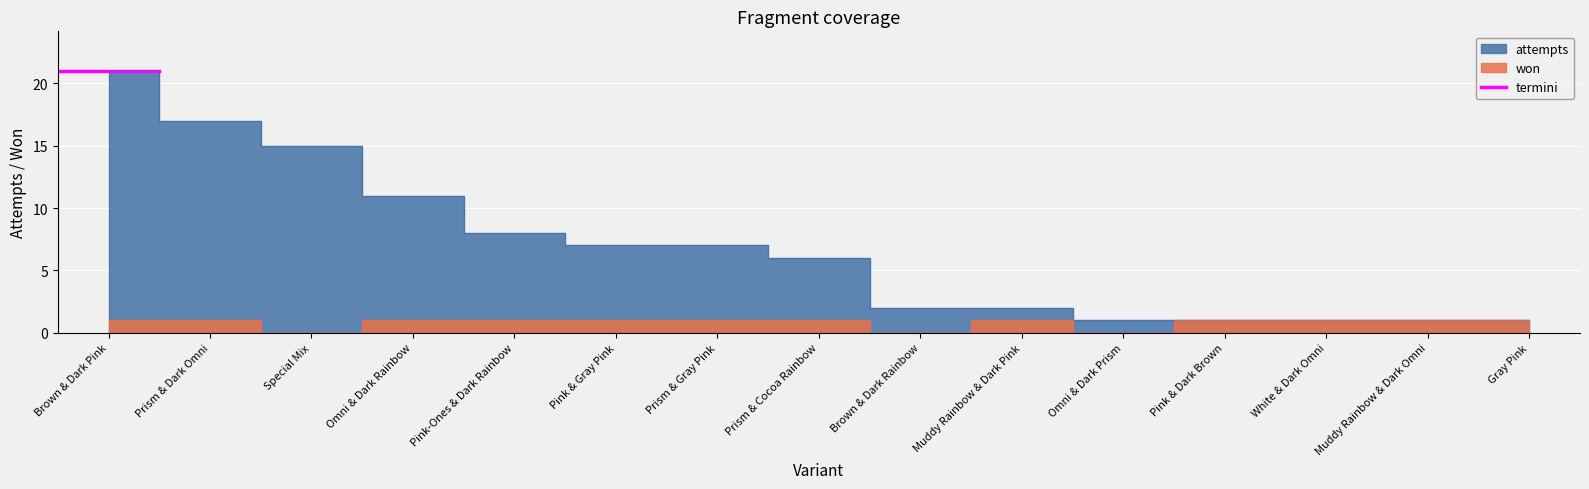

Reading right to left, transcribe all the data shown in this chart.

won: 1	1	1	1	0	1	0	1	1	1	1	1	0	1	1
attempts: 1	1	1	1	1	2	2	6	7	7	8	11	15	17	21